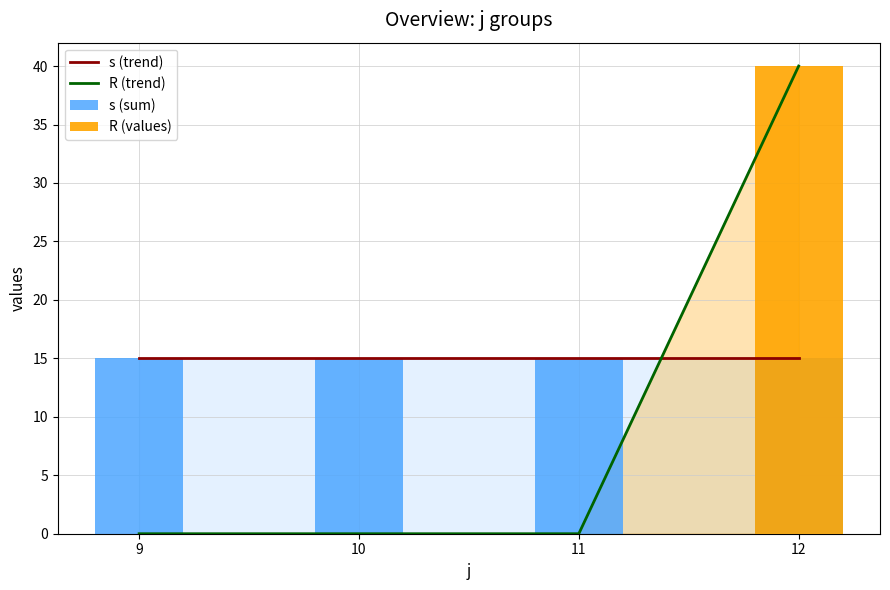

What is the approximate value of s (trend) at 12?

15